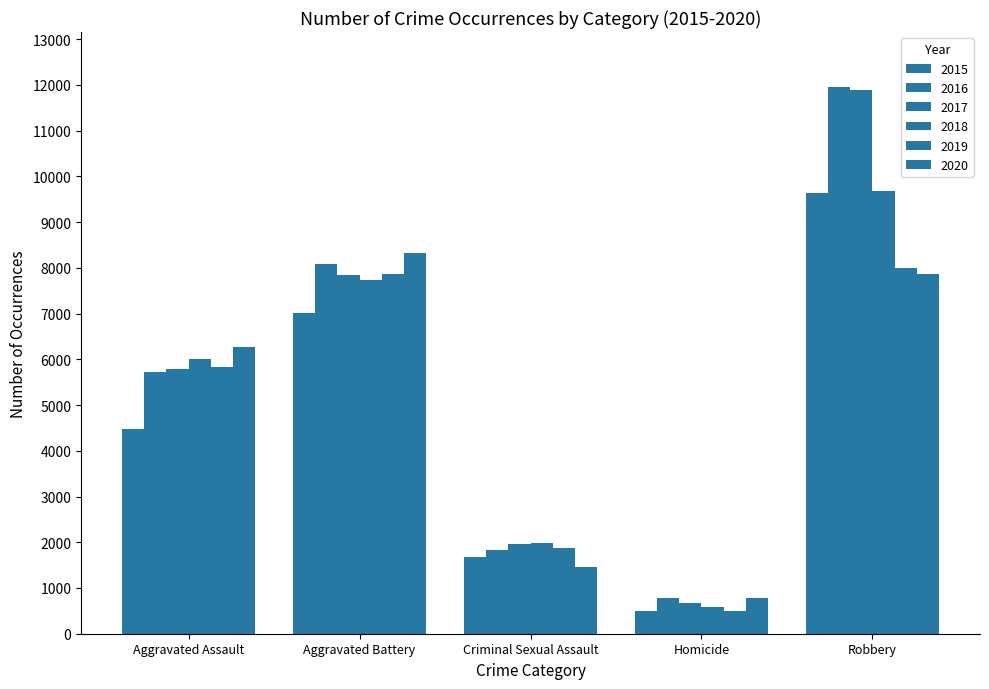

What is the difference between the maximum and minimum values in the 2018 series?

9091